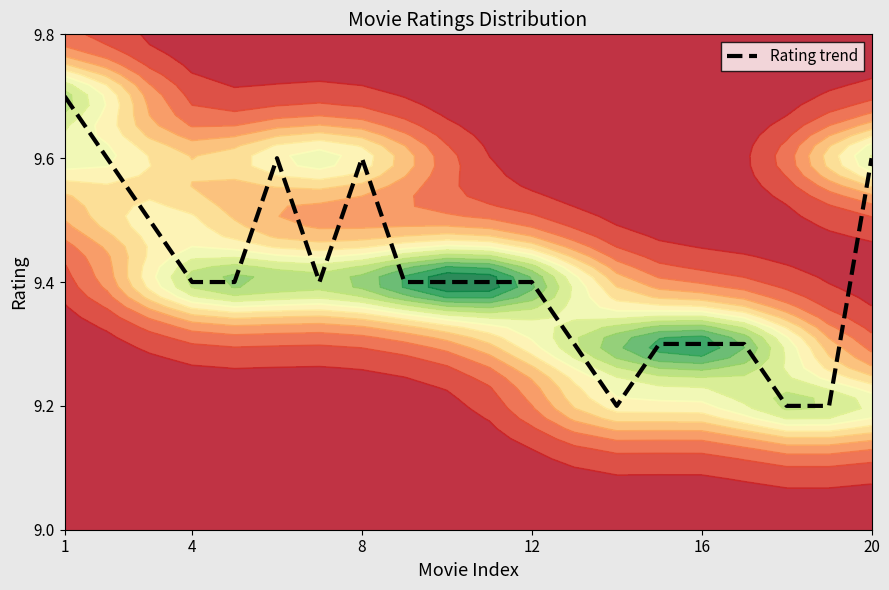

The chart shows a value of 3.1 at 8. True or false?

False